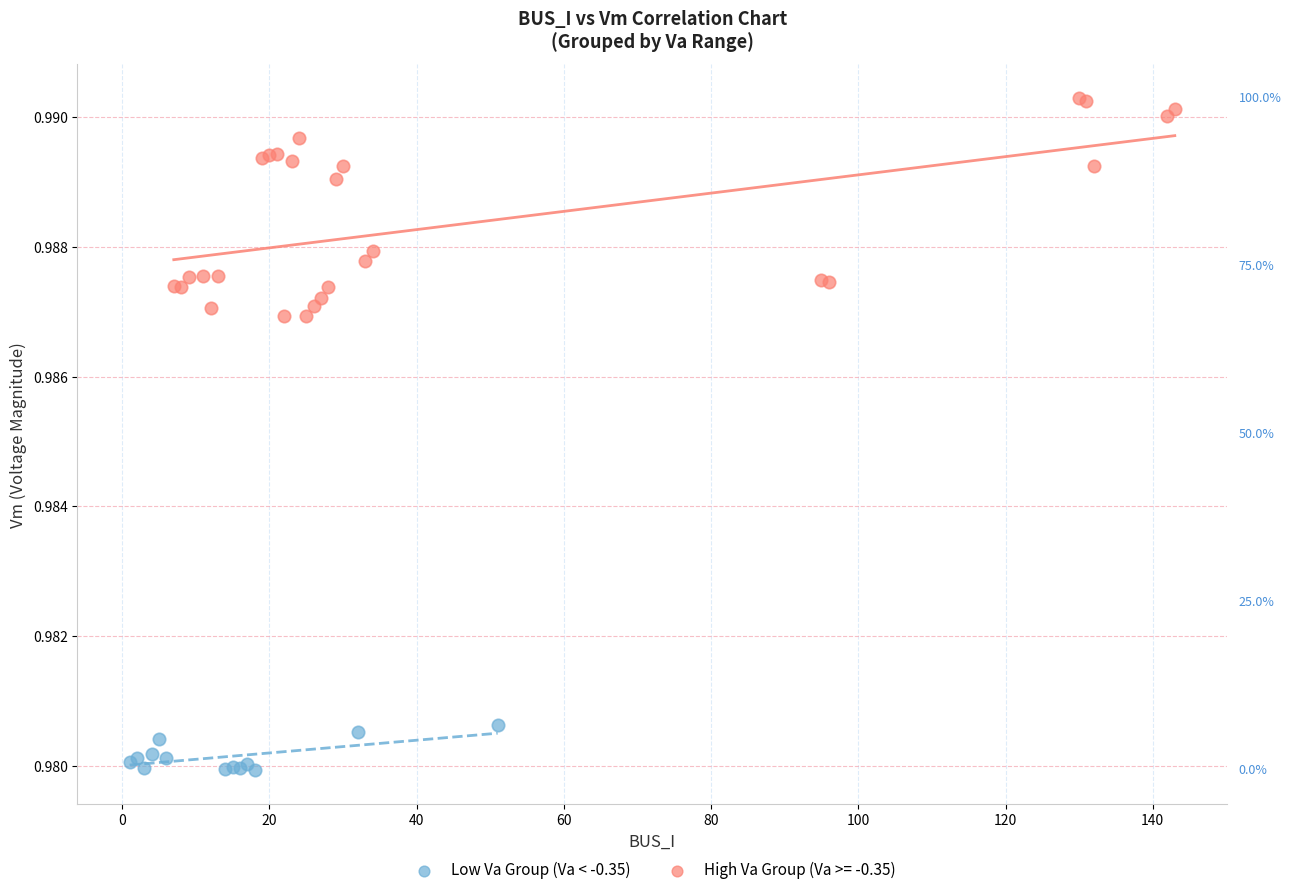

Which series contains the lowest Y value?

Low Va Group (Va < -0.35)